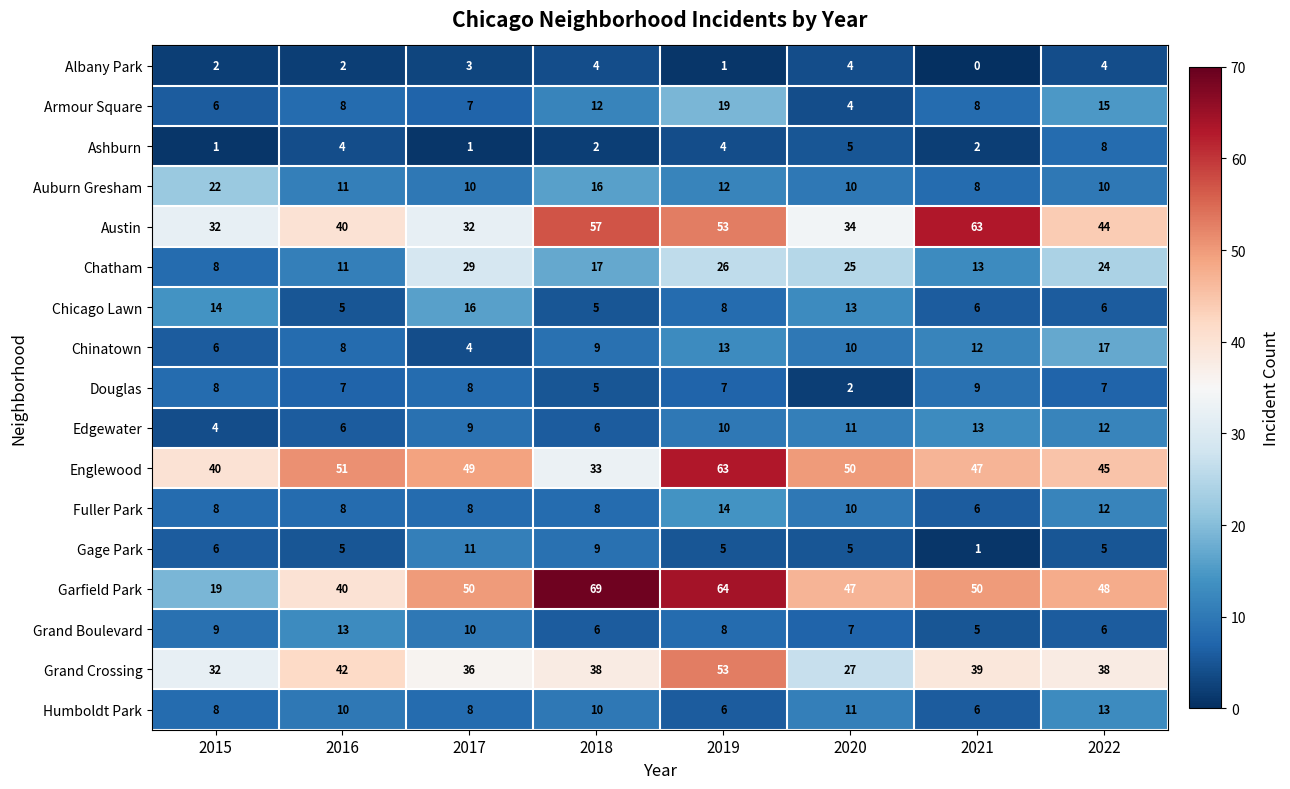

What is the difference between the maximum and minimum values in the Chinatown series?

13